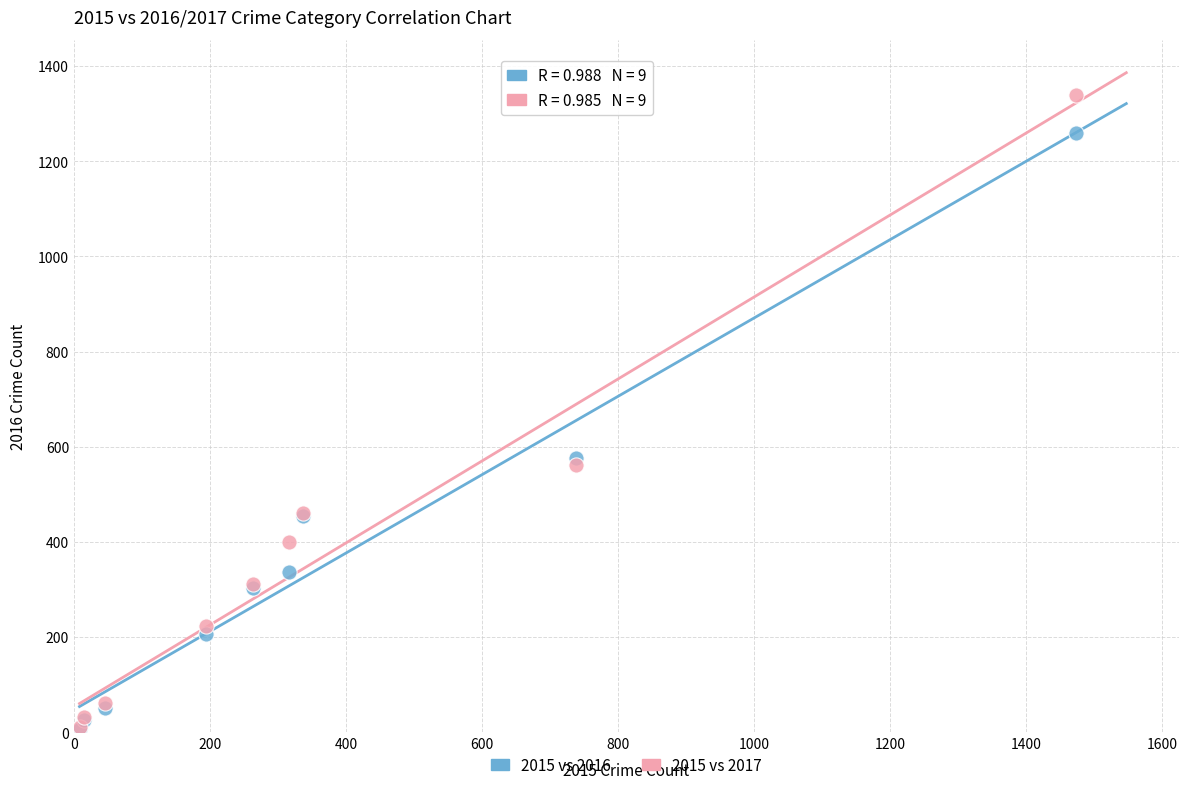

What are all the series names shown in the legend?

2015 vs 2016, 2015 vs 2017